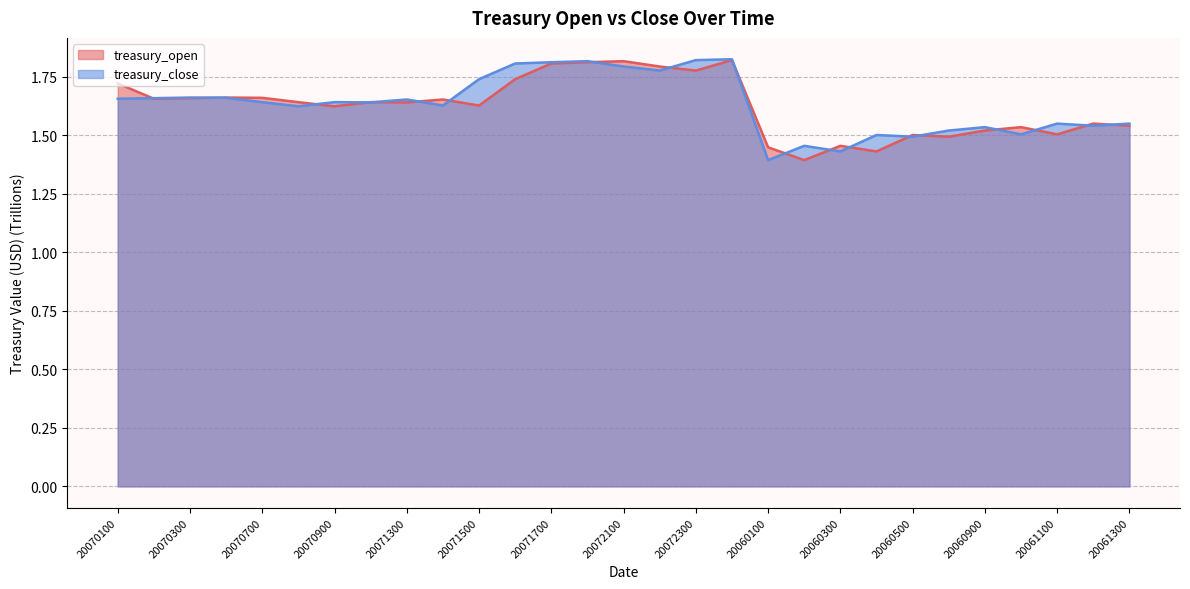

Which series has the largest total across all categories?

treasury_close